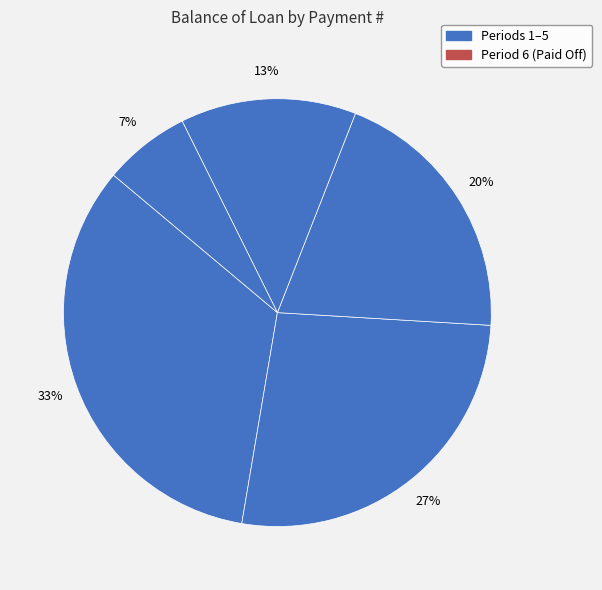

How many segments does this pie chart have?

5